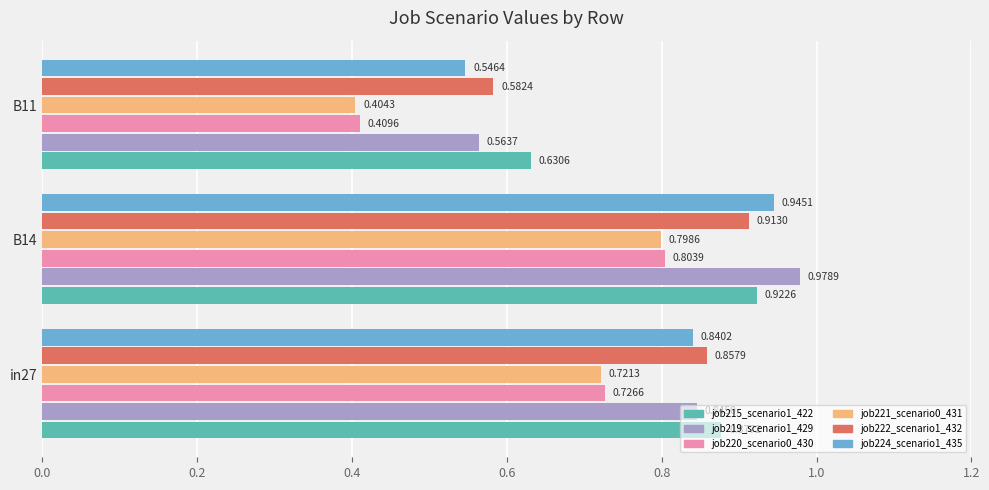

What is the sum of the job221_scenario0_431 values at in27 and B11?

1.1